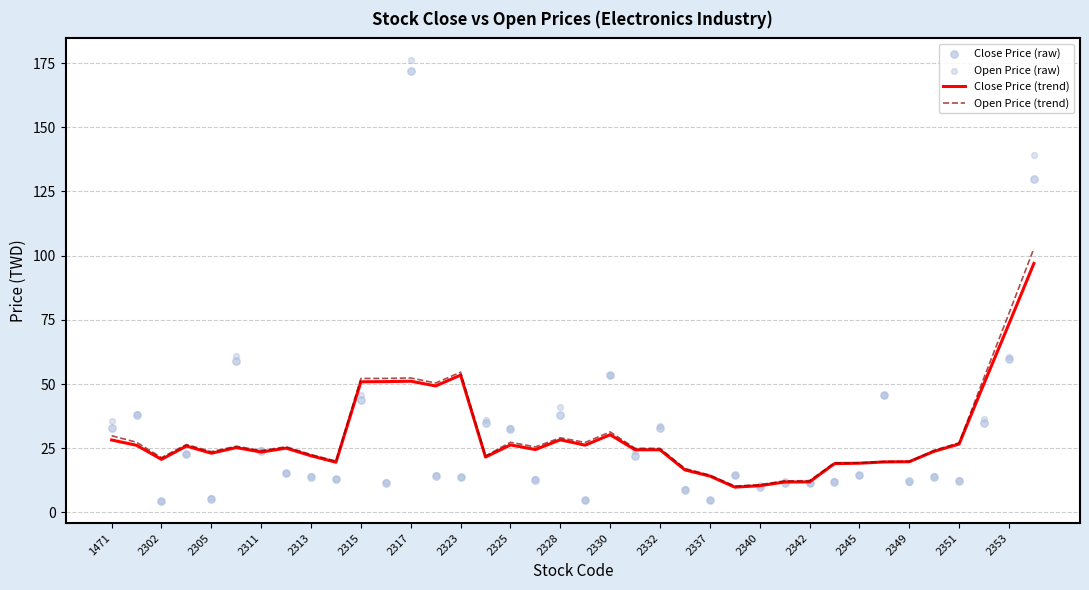

Is the value of Close Price (trend) at 2302 greater than the value of Open Price (trend) at 2315?

No